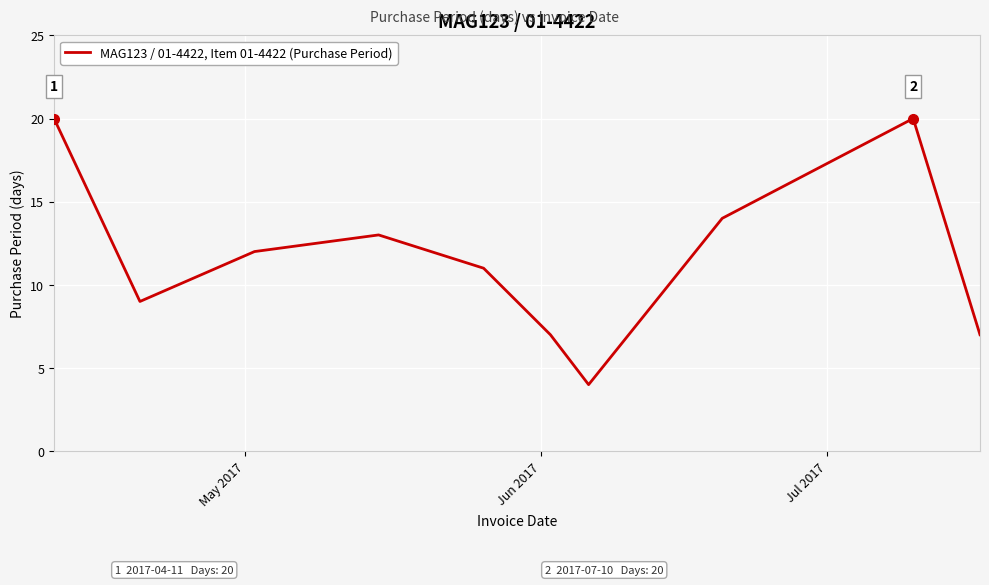

What is the greatest value displayed?

20